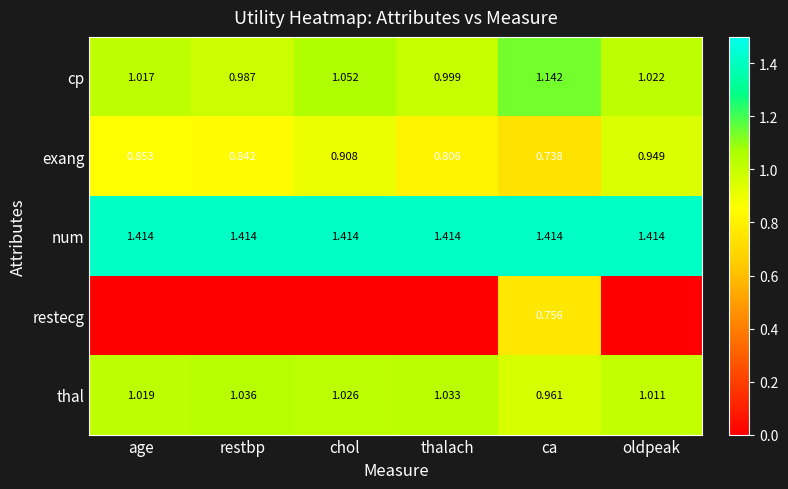

Is the value of num at oldpeak greater than the value of thal at oldpeak?

Yes